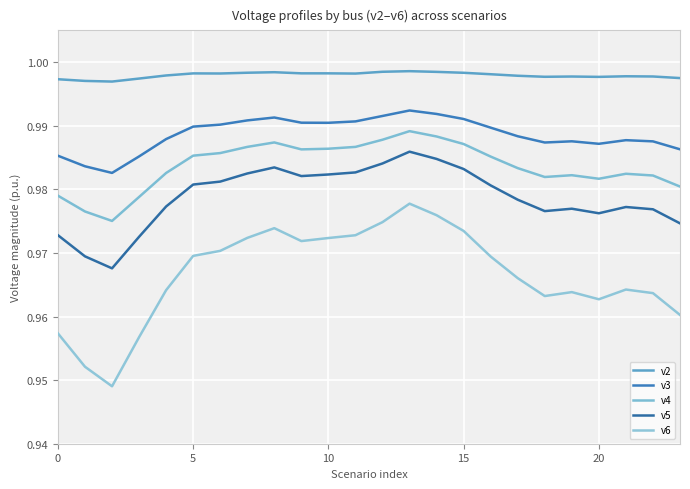

How many lines are shown in the chart?

5